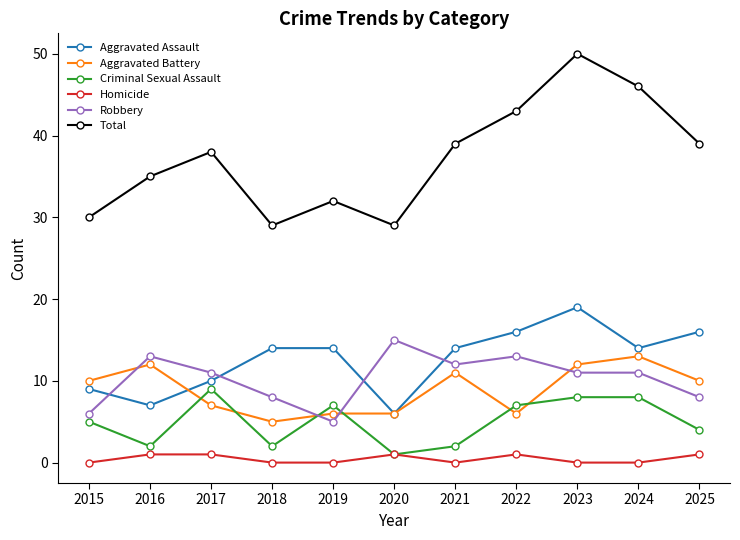

What is the lowest value of the Aggravated Assault series?

6